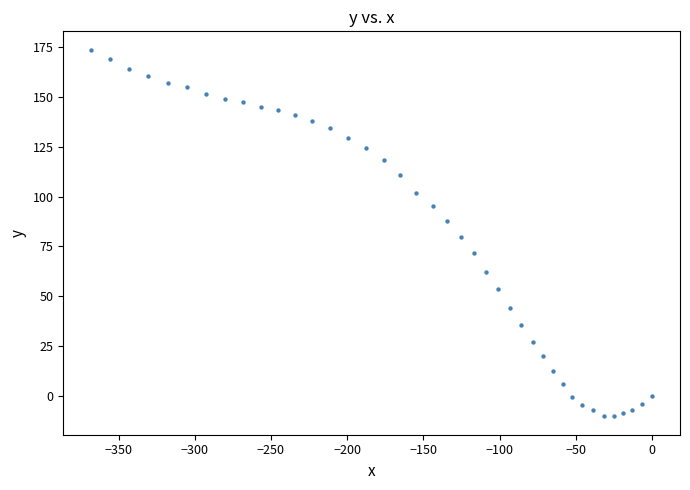

What is the range of Y values (max minus min)?

184.2